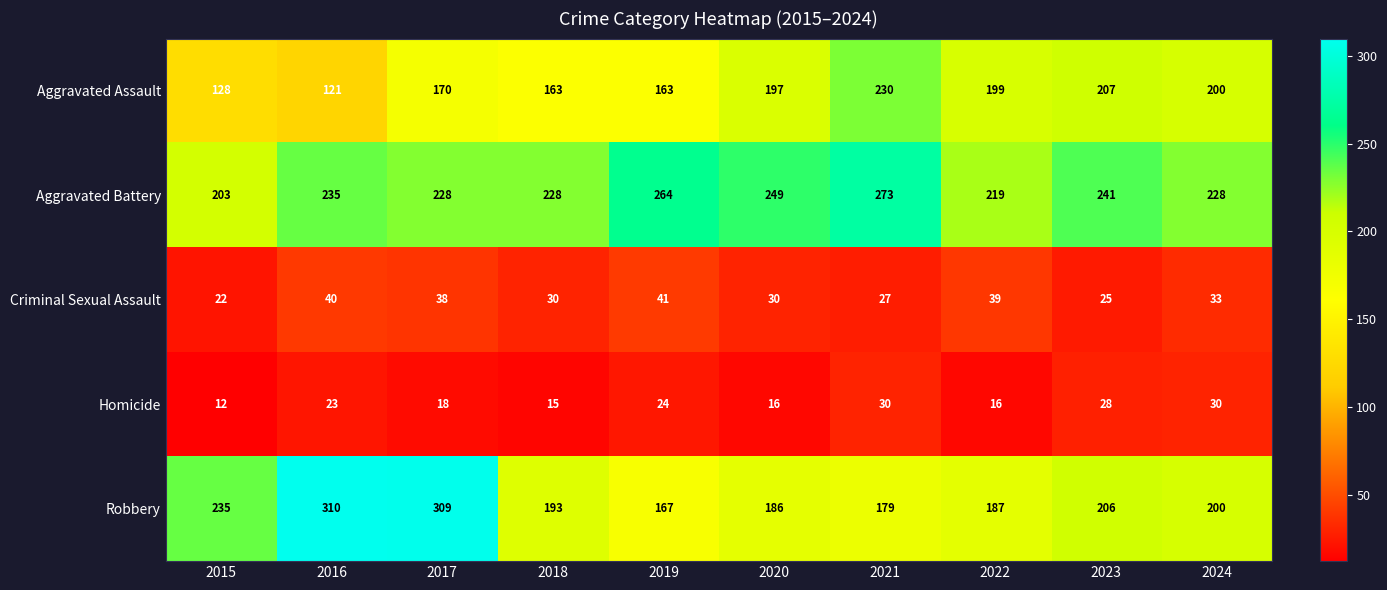

True or false: Aggravated Battery has a value of 228 at 2017.

True